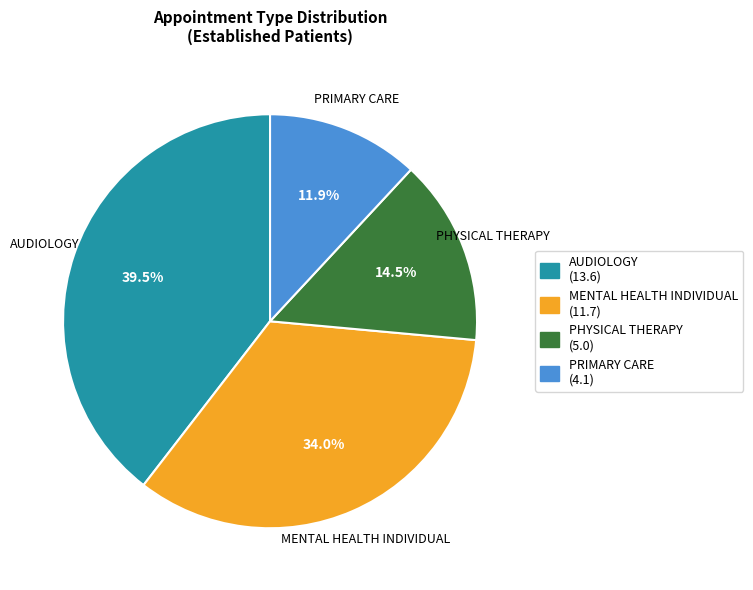

Which has a higher value, PRIMARY CARE or PHYSICAL THERAPY?

PHYSICAL THERAPY